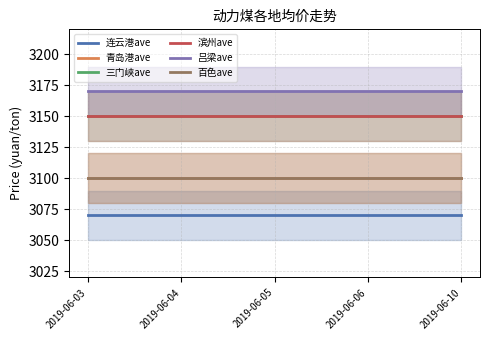

How many lines are shown in the chart?

6